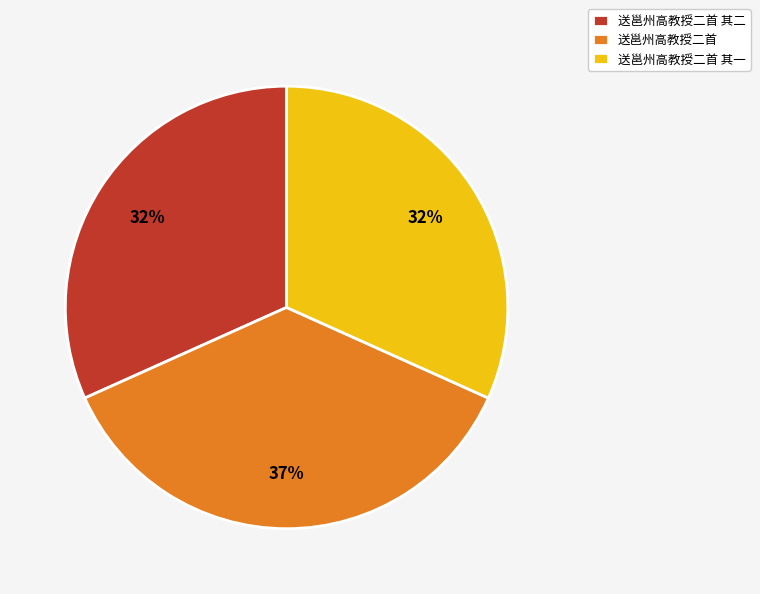

Count the number of slices in the pie.

3